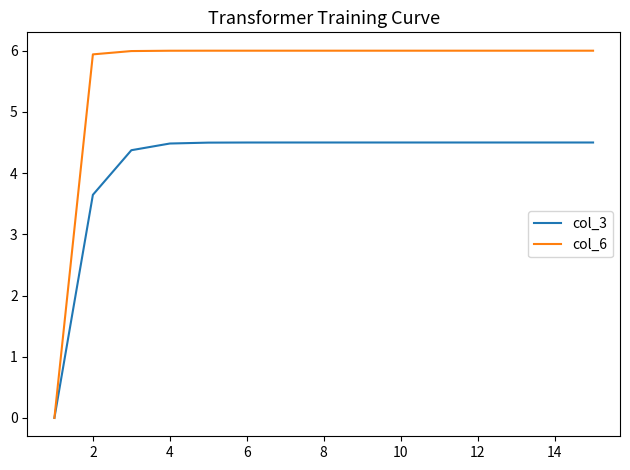

Which series has the largest range (max minus min)?

col_6